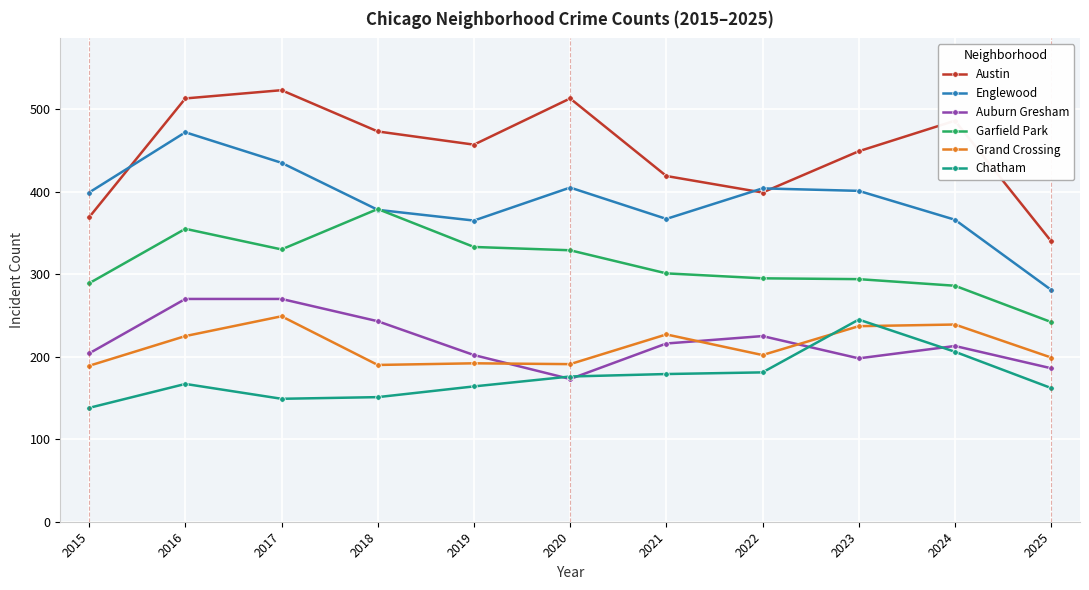

Which series has the widest spread of values?

Englewood